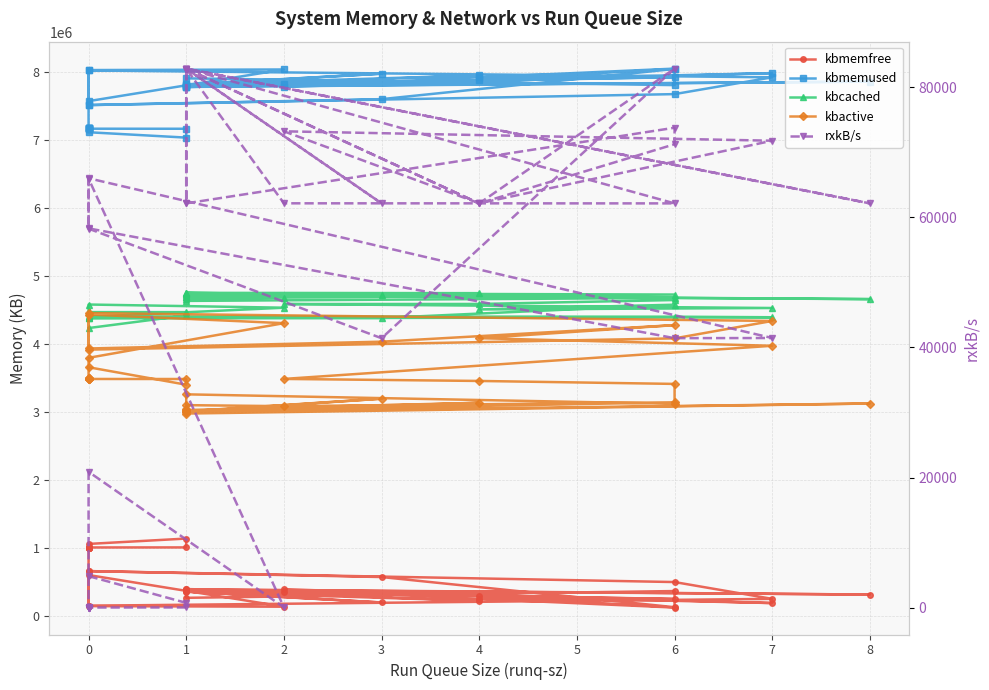

What is the label of the 32nd point from the right?

7